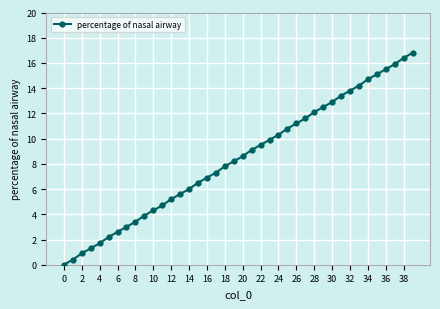

What is the greatest value displayed?

16.8